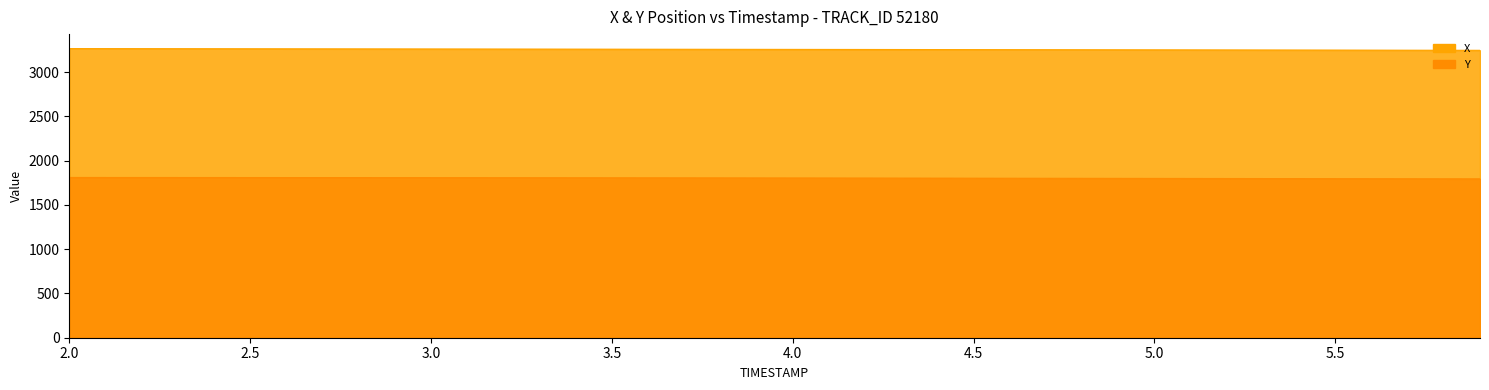

Where is Y nearest to the value 1801?

4.5